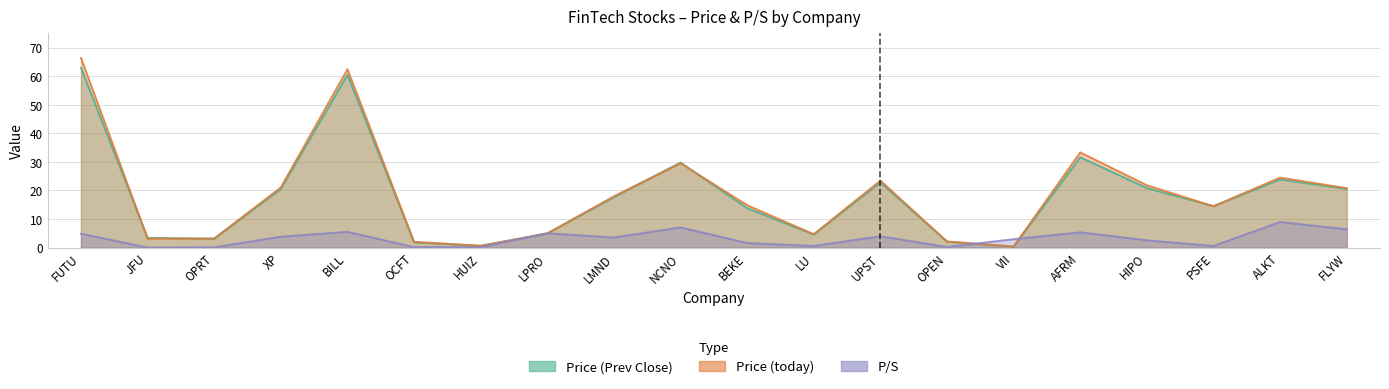

What position from the left is VII?

15